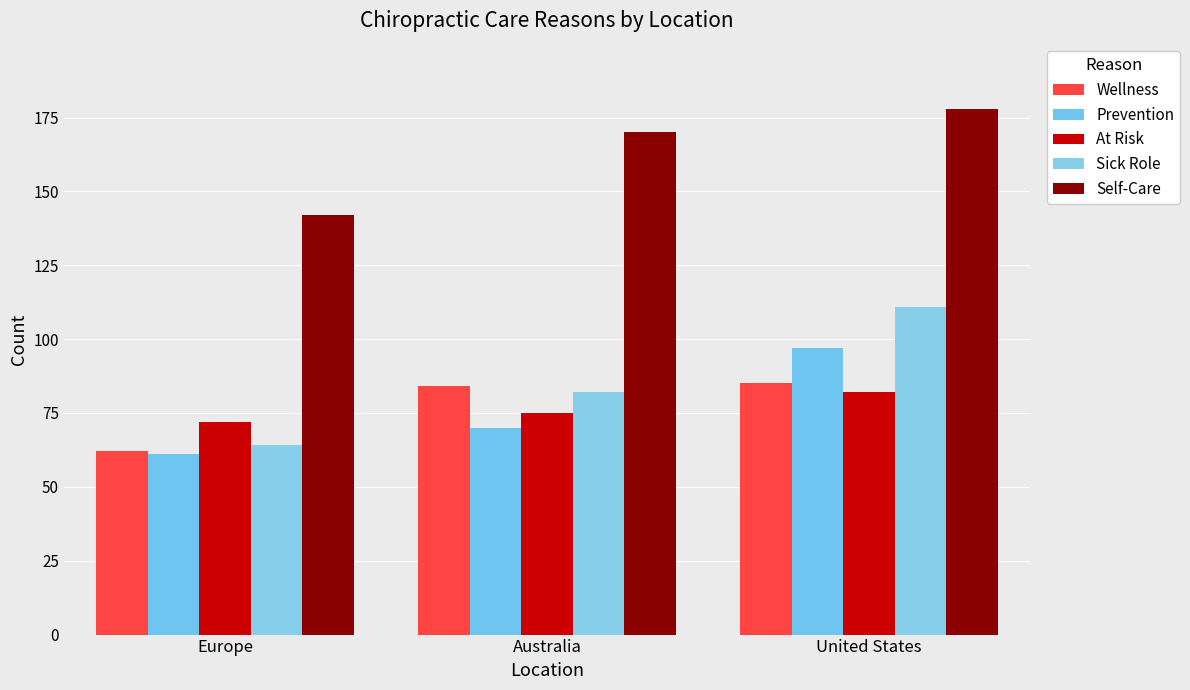

What is the difference between the second highest and minimum values in the At Risk series?

3